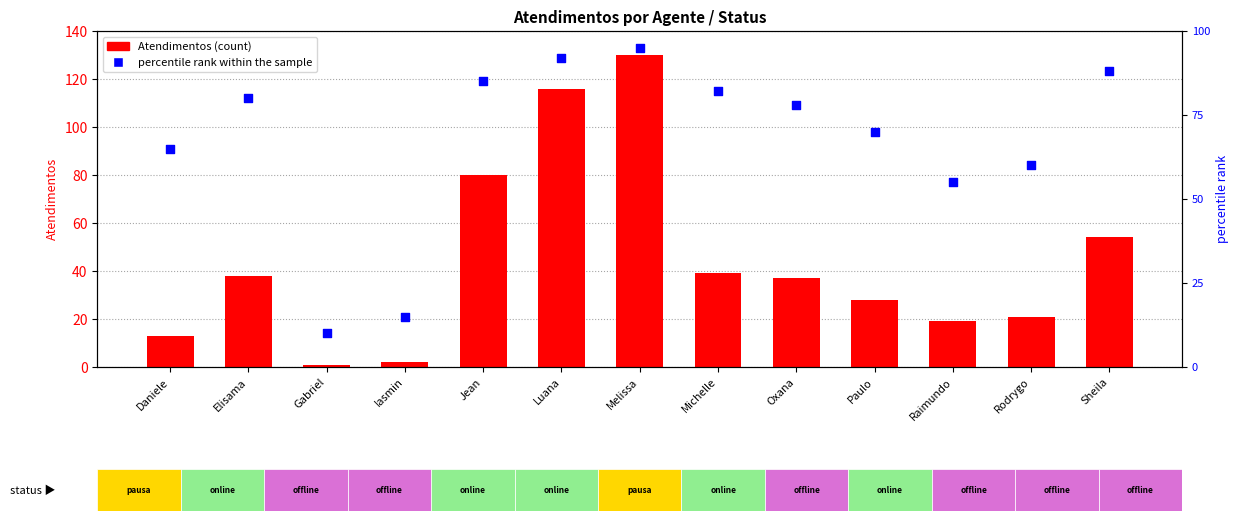

Which series reaches the maximum Y coordinate?

Atendimentos